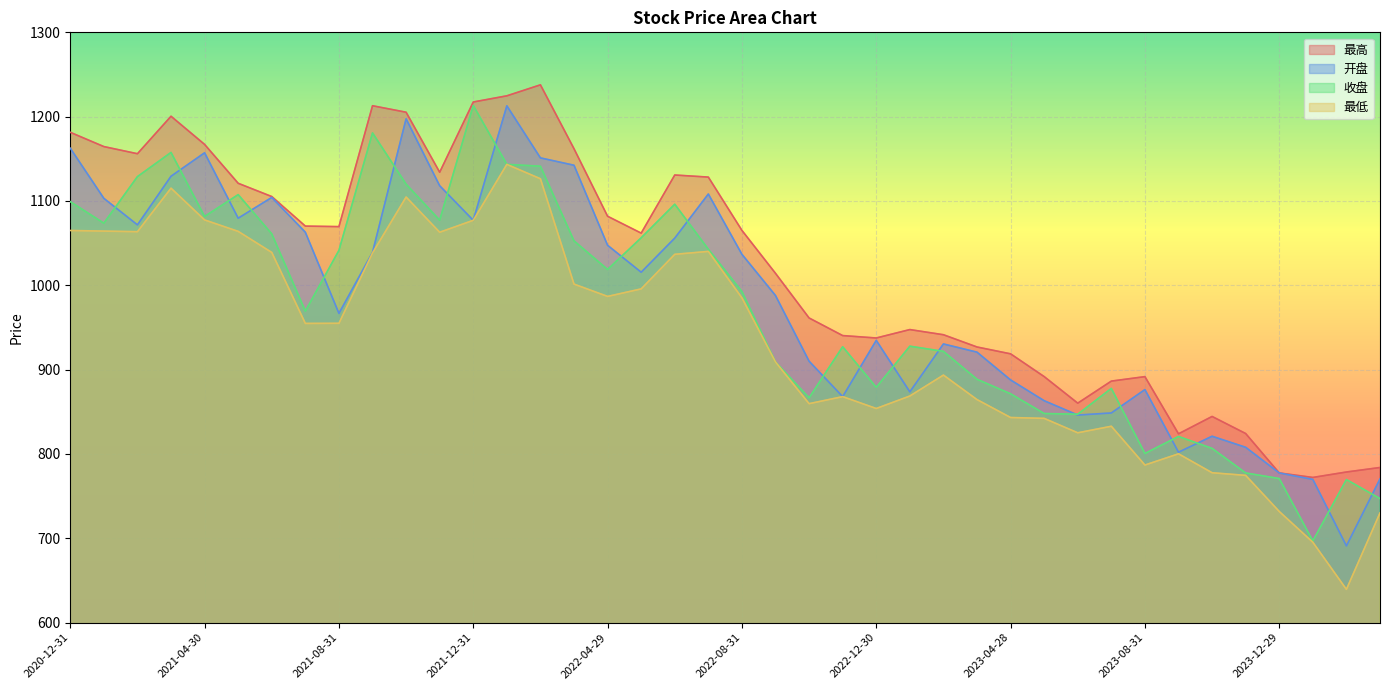

Where do 收盘 and 开盘 first cross each other?

2021-01-29 and 2021-02-26